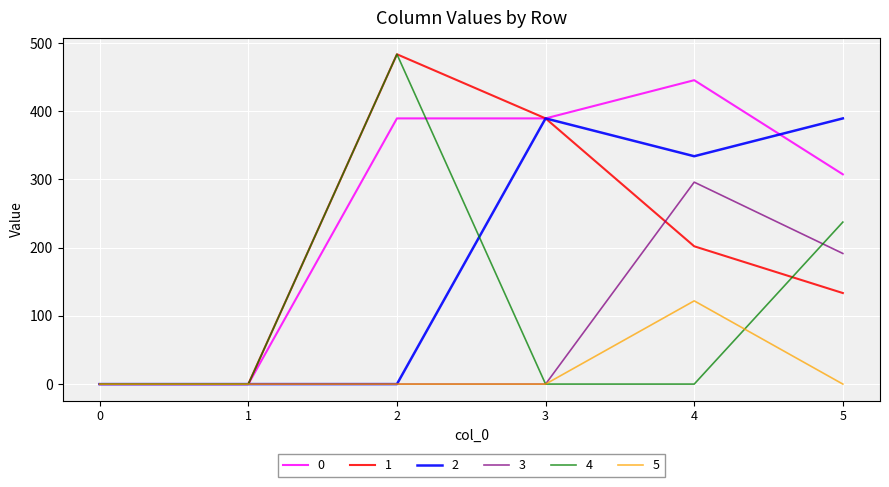

Reading left to right, extract all data points from this chart.

0: 0=0.0	1=0.0	2=389.5	3=389.5	4=445.5	5=307.5
1: 0=0.0	1=0.0	2=483.5	3=389.5	4=202.0	5=133.5
2: 0=0.0	1=0.0	2=0.0	3=389.5	4=334.0	5=389.5
3: 0=0.0	1=0.0	2=0.0	3=0.0	4=296.0	5=191.5
4: 0=0.0	1=0.0	2=483.5	3=0.0	4=0.0	5=237.5
5: 0=0.0	1=0.0	2=0.0	3=0.0	4=122.0	5=0.0